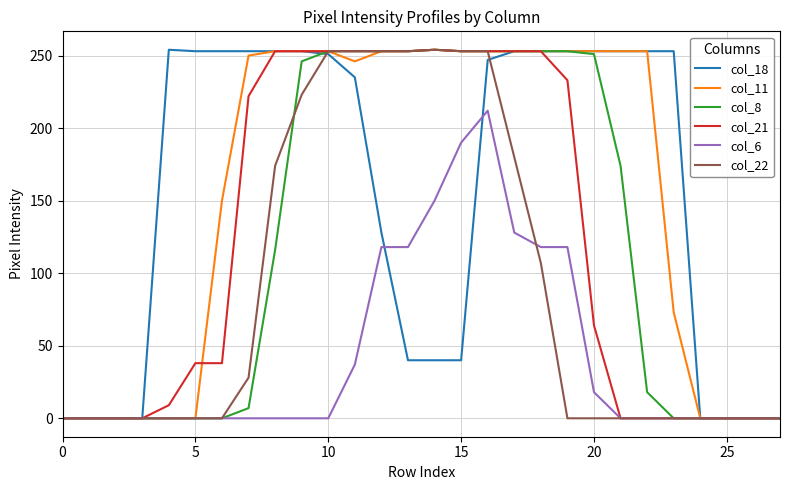

What is the maximum value shown in the chart?

254